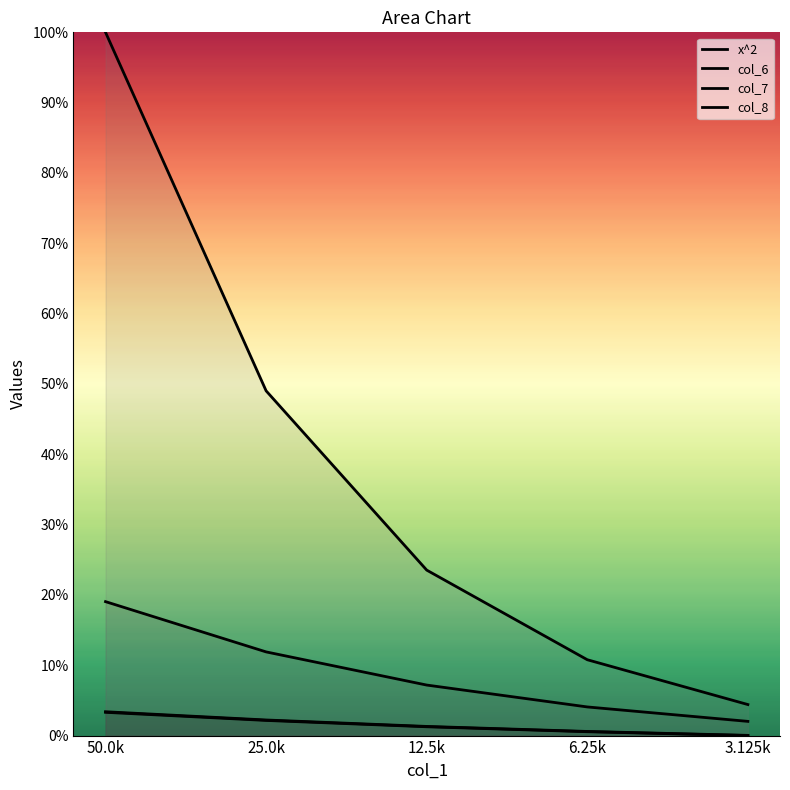

Reading left to right, what are all the values shown in this chart?

x^2: 3.4	2.2	1.3	0.6	0.0
col_6: 3.3	2.2	1.3	0.5	0.0
col_7: 19.0	11.9	7.2	4.1	2.0
col_8: 100.0	49.0	23.5	10.8	4.4